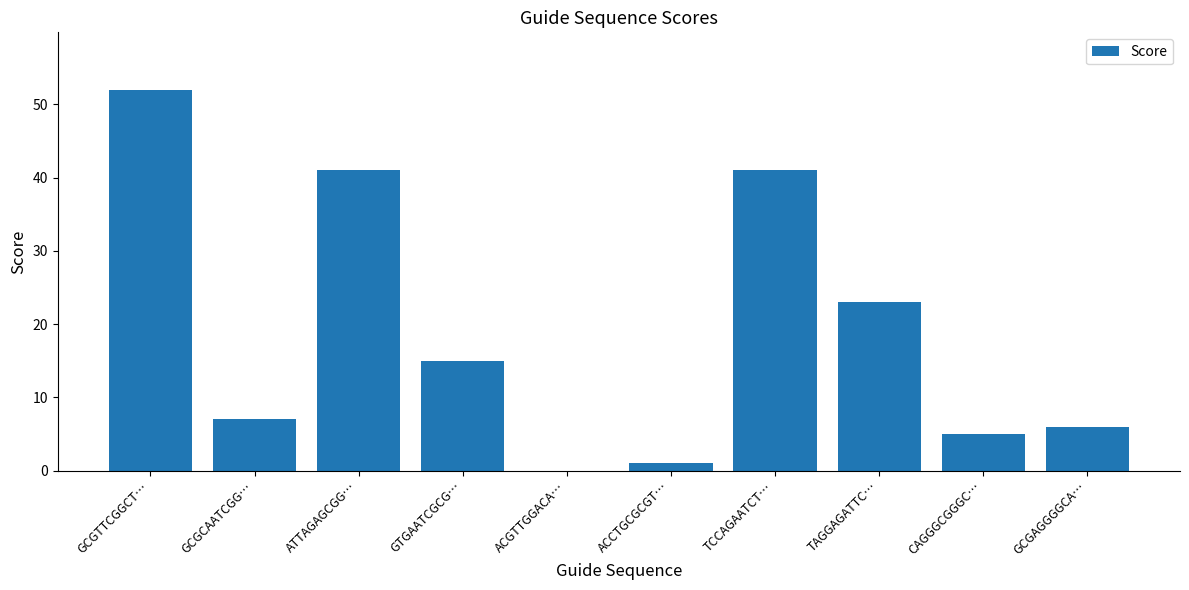

How many positive values are there?

9